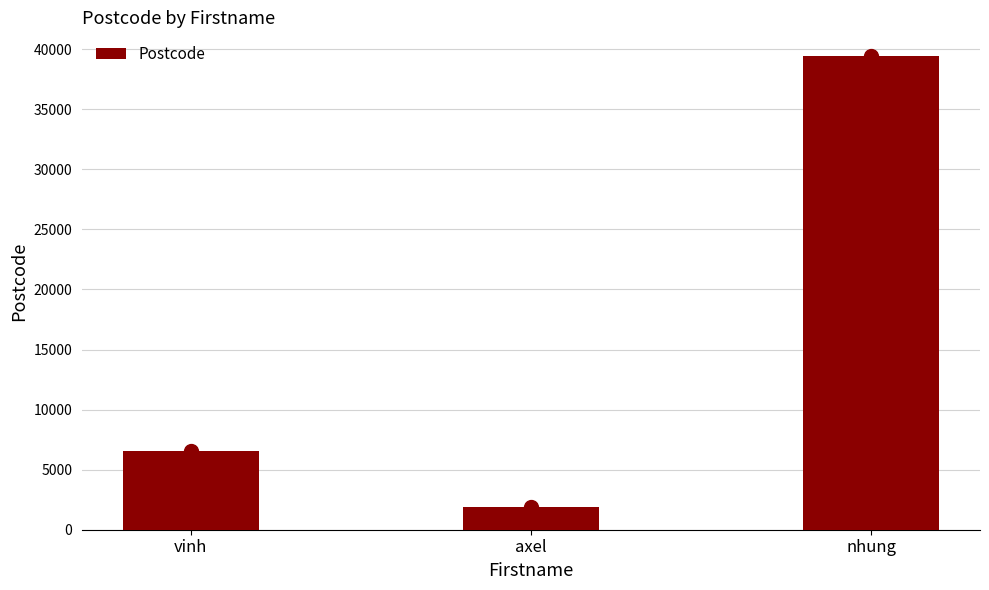

What is the smallest value displayed?

1923